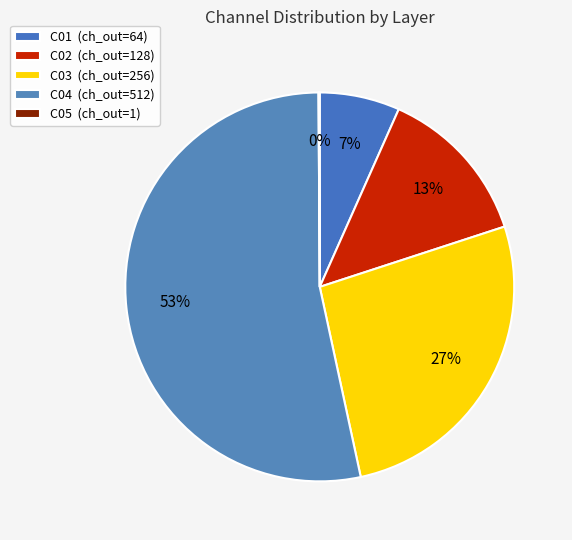

Which category accounts for the majority?

C04